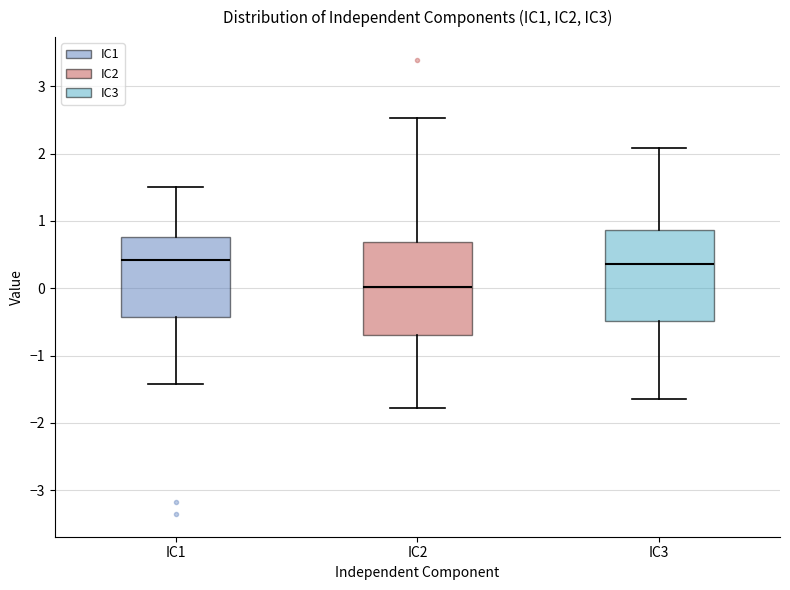

Reading left to right, transcribe this box plot: for each box, give where its median line is, the range the box spans, and where its two whiskers end, as read against the y-axis. The values are not printed on the chart, so give them approximately, as read against the axis.

IC1: median 0.4, box -0.4 to 0.8, whiskers -1.4 to 1.5
IC2: median 0.0, box -0.7 to 0.7, whiskers -1.8 to 2.5
IC3: median 0.4, box -0.5 to 0.9, whiskers -1.6 to 2.1